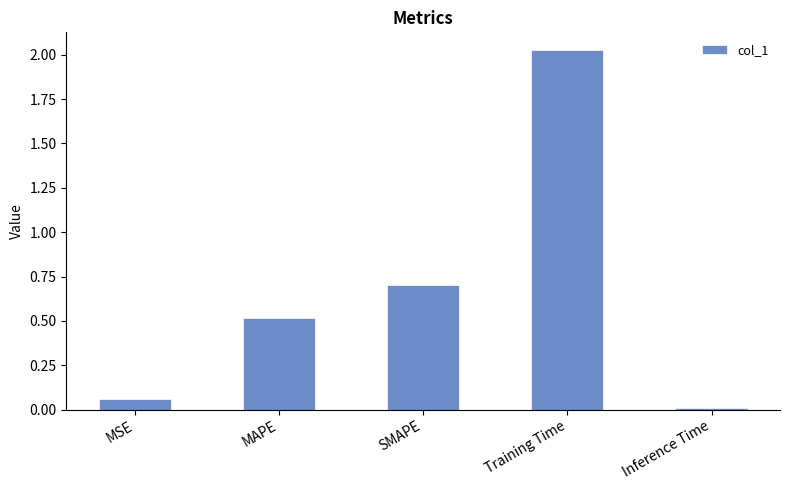

What is the change in value from Training Time to Inference Time?

-2.0